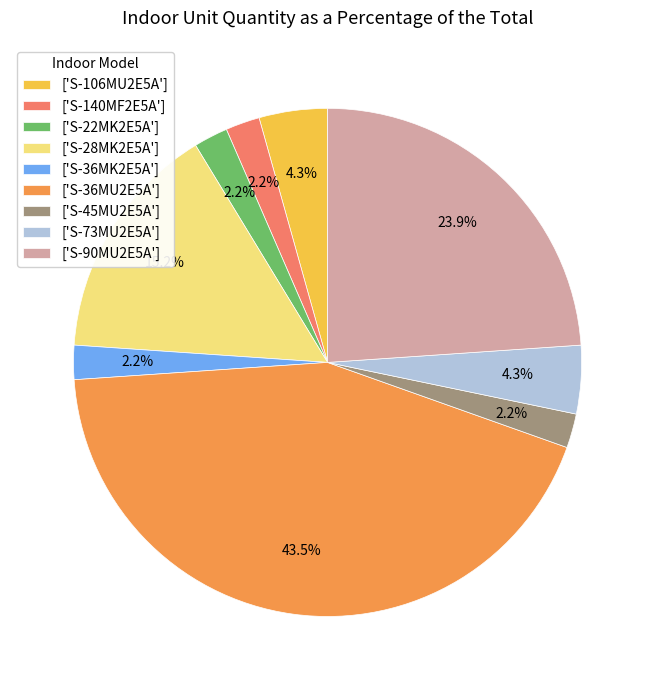

Between ['S-28MK2E5A'] and ['S-22MK2E5A'], which is larger?

['S-28MK2E5A']